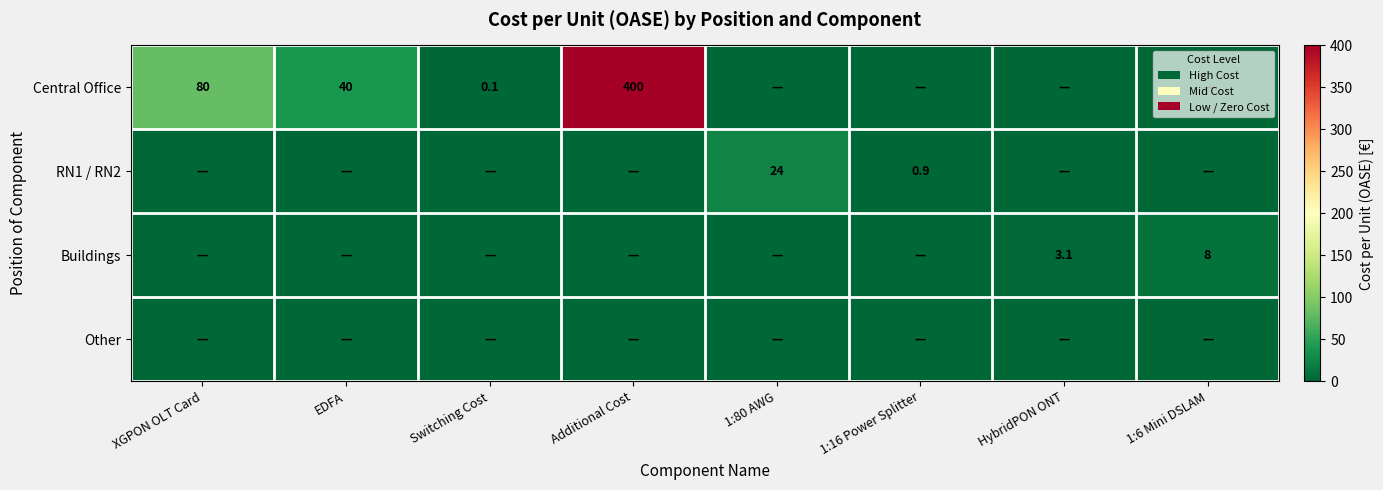

At which category does the chart reach its peak across all series?

Additional Cost